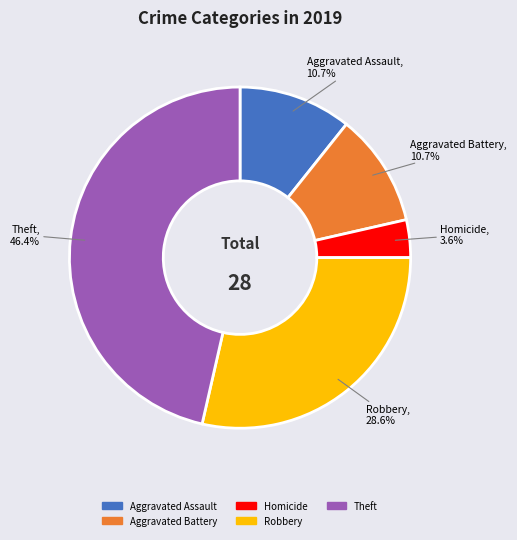

Is there any slice that represents more than half of the pie?

No